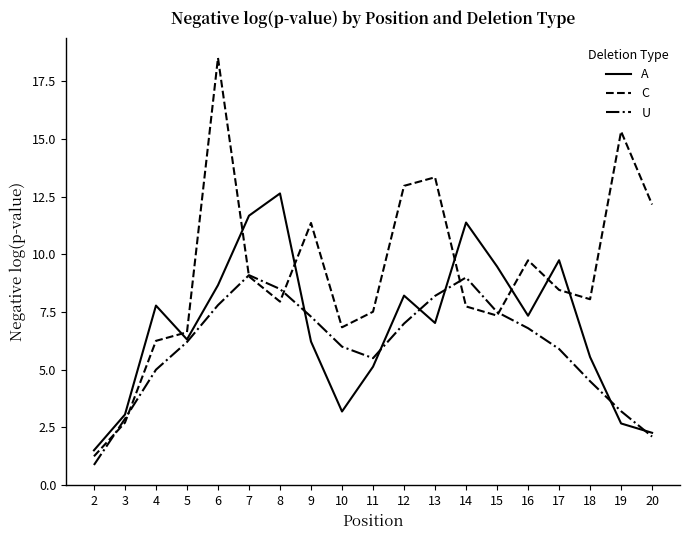

In U, how many points are higher than both neighbors (excluding endpoints)?

2